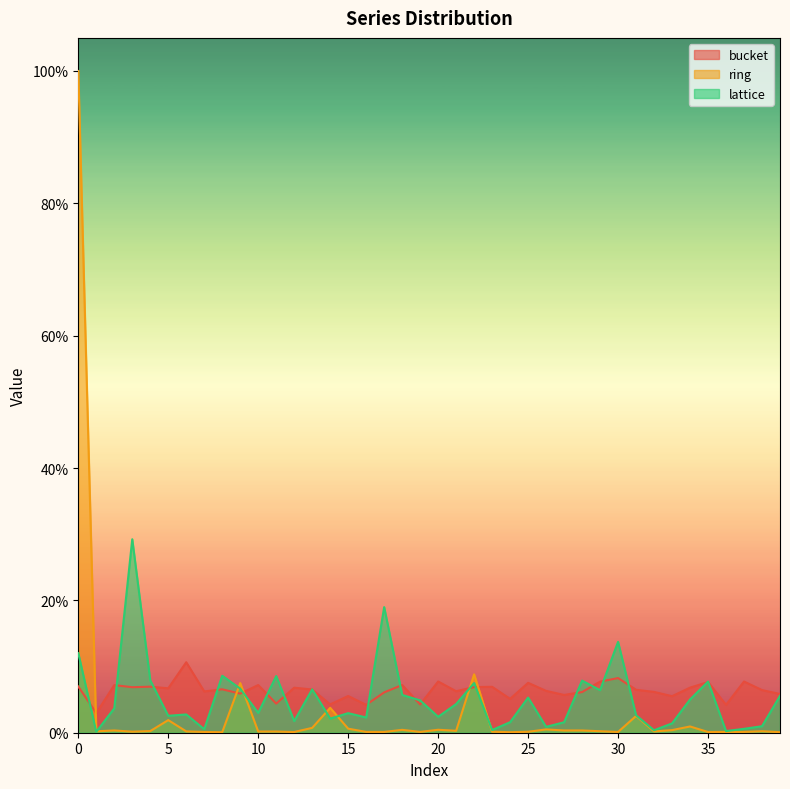

List the labels in order of ring value, smallest first.

8, 24, 39, 12, 35, 30, 7, 17, 36, 19, 37, 16, 25, 23, 3, 10, 11, 32, 6, 1, 38, 29, 4, 21, 2, 27, 28, 33, 18, 20, 26, 15, 13, 34, 5, 31, 14, 9, 22, 0